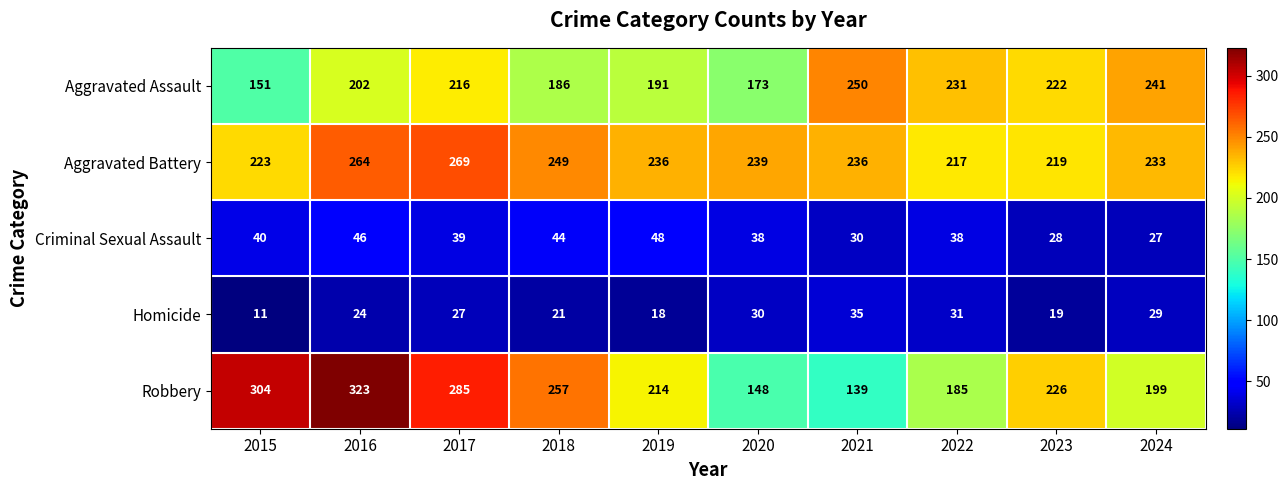

Which series has the largest range (max minus min)?

Robbery